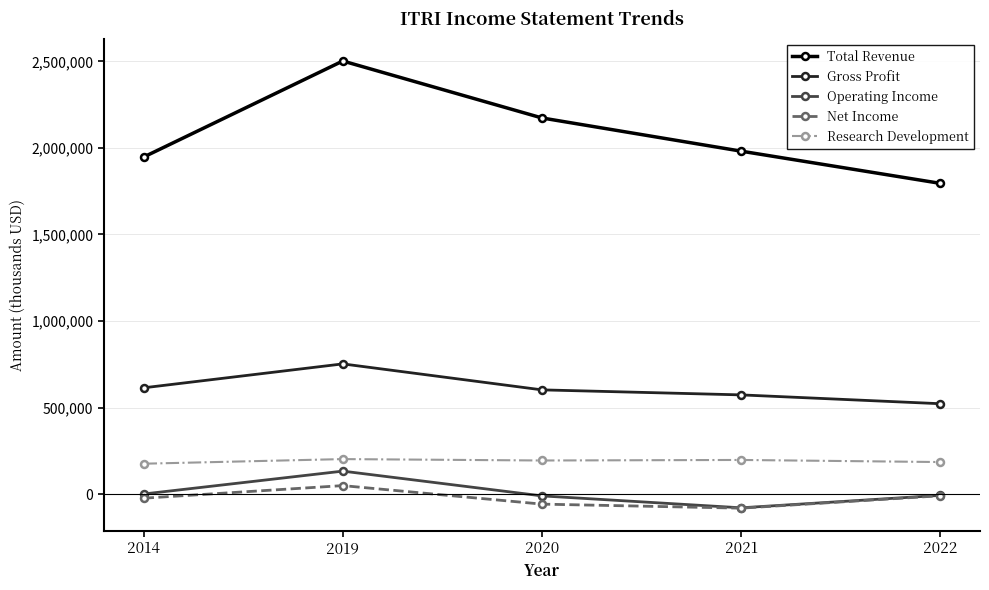

True or false: Operating Income and Gross Profit cross at least once.

False